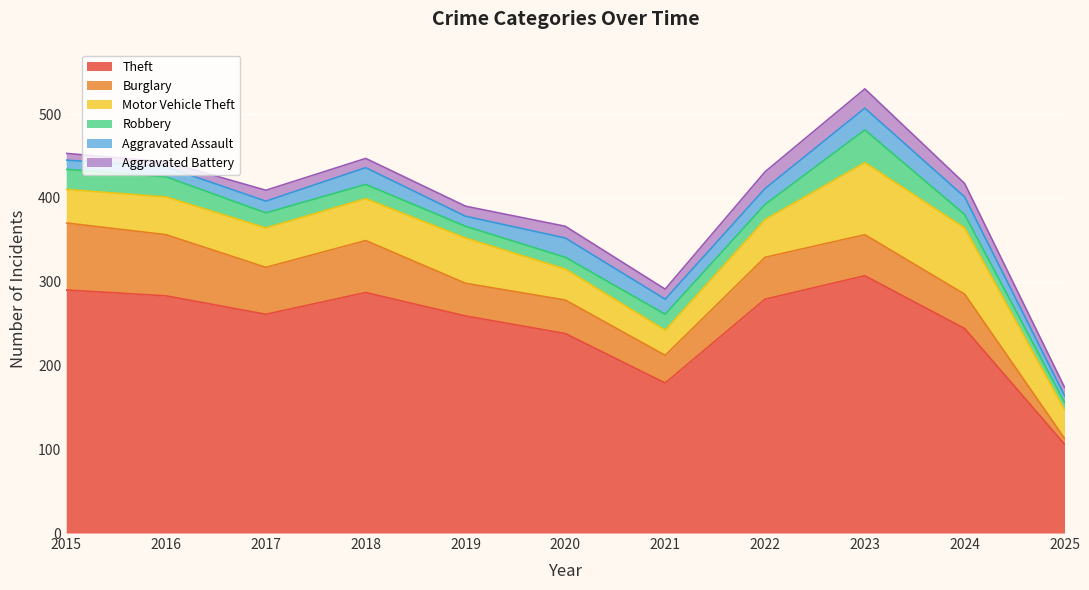

True or false: Aggravated Battery has more than 1 points higher than both neighbors.

True